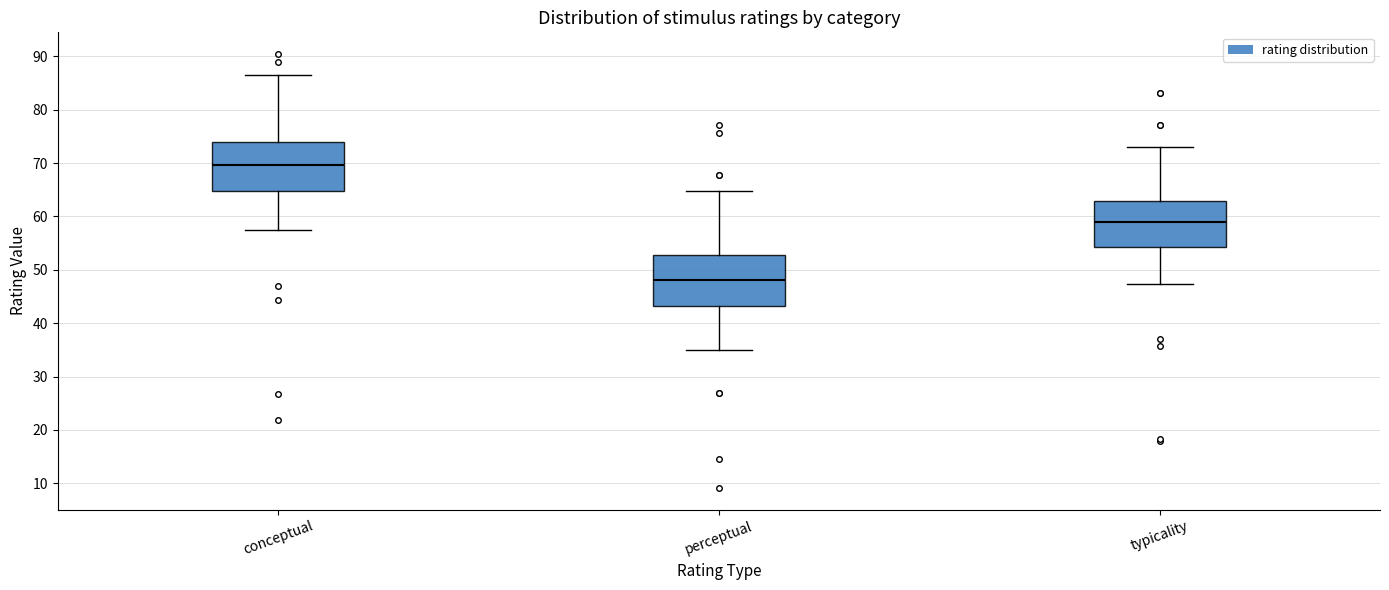

Reading left to right, read every box against the y-axis: the position of its median line, the range the box covers, and the ends of its whiskers. The values are not printed on the chart, so give them approximately, as read against the axis.

conceptual: median 70, box 65 to 74, whiskers 57 to 87
perceptual: median 48, box 43 to 53, whiskers 35 to 65
typicality: median 59, box 54 to 63, whiskers 47 to 73